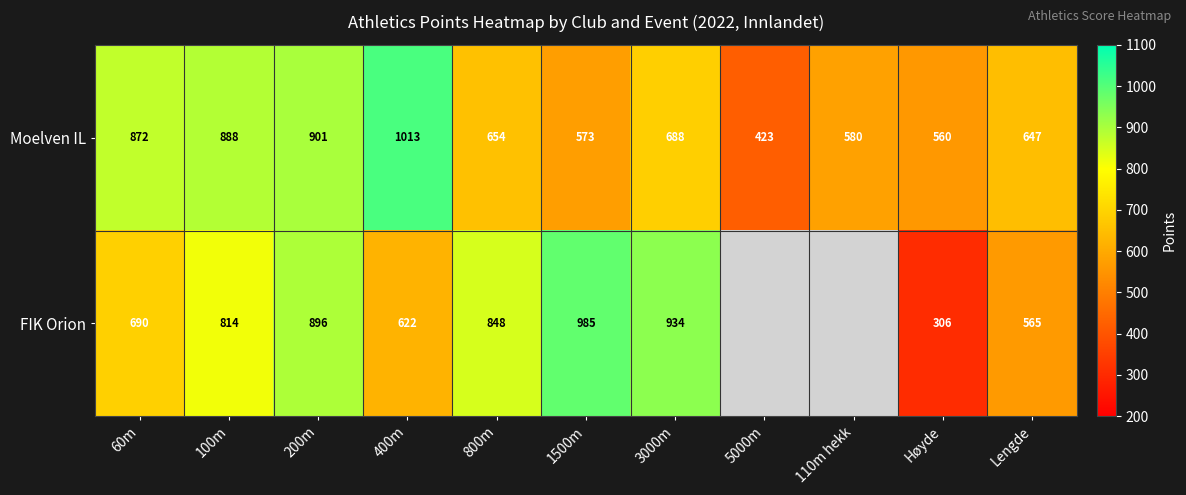

The Moelven IL series shows 492.2 at 400m. True or false?

False